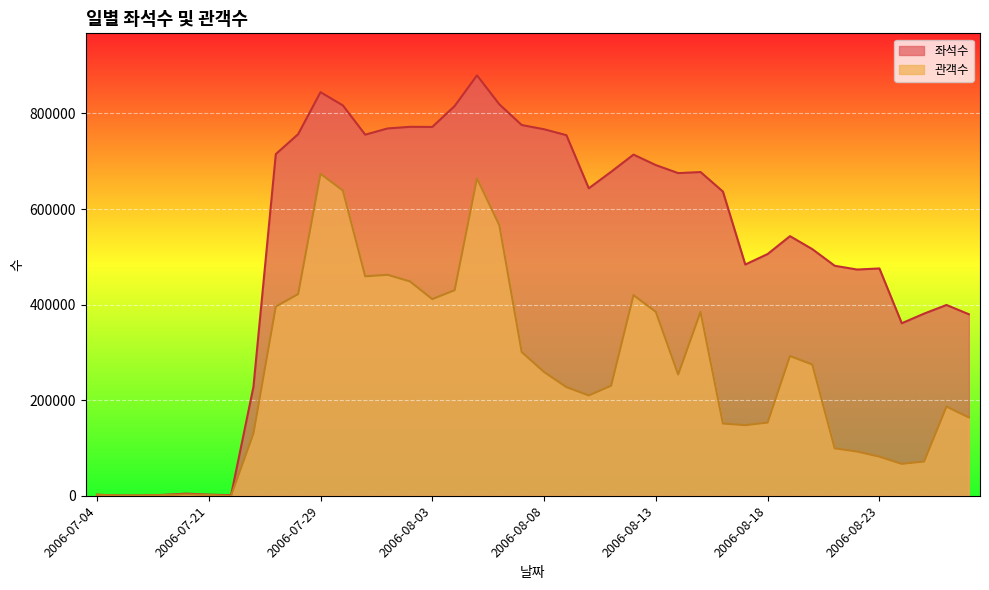

At which category does 좌석수 reach its first local peak?

2006-07-20